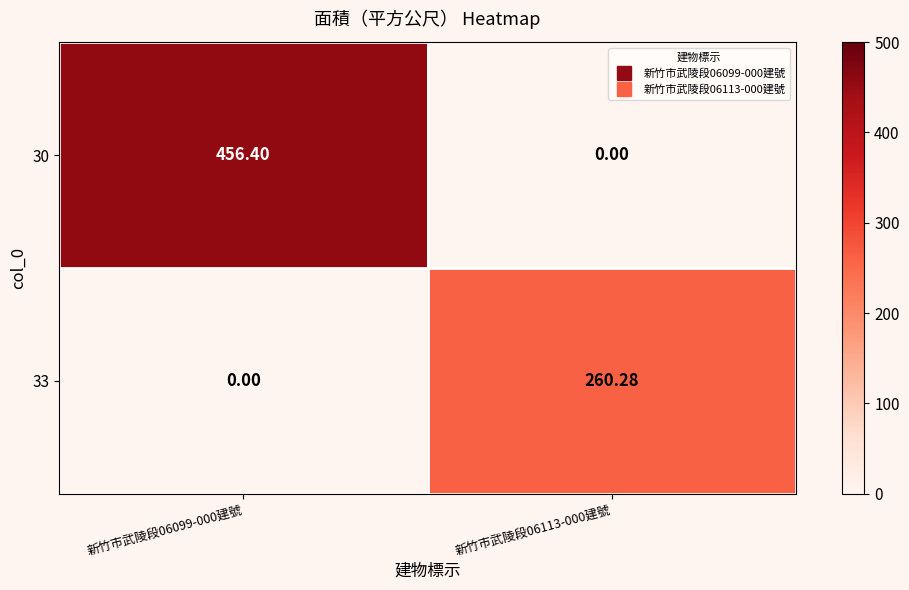

At how many categories does at least one series exceed 32?

2